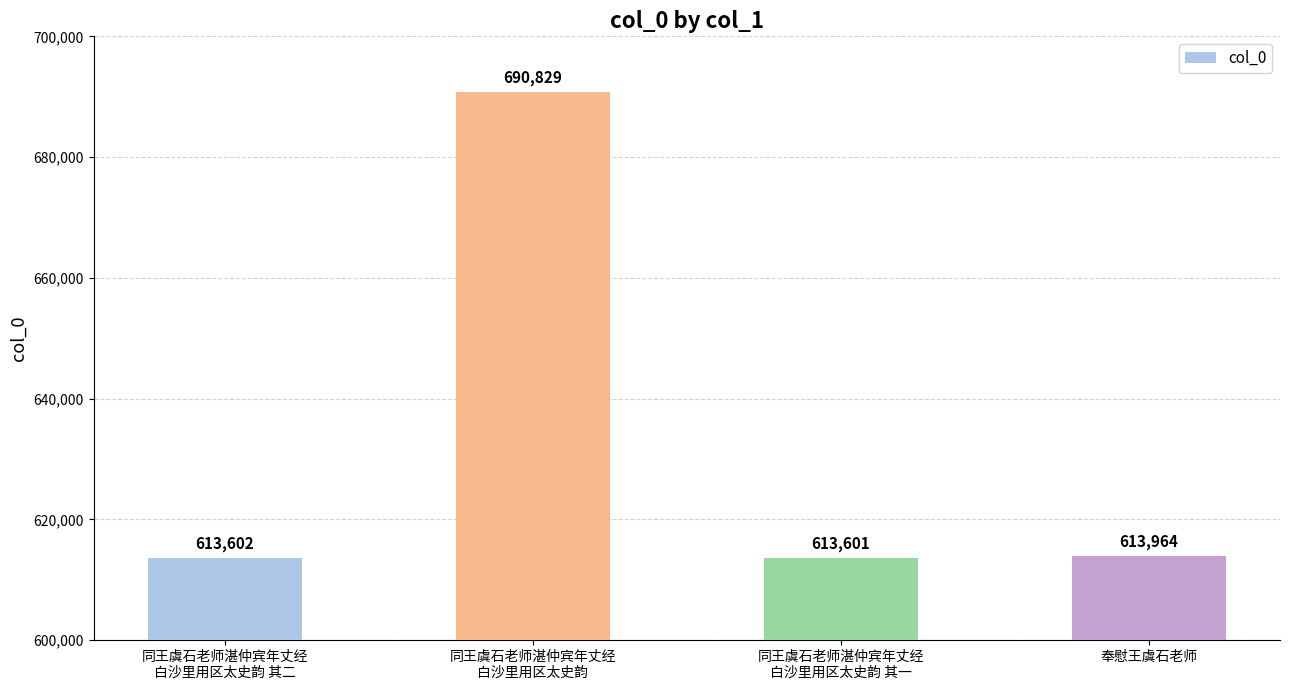

What is the ratio of the value at 奉慰王虞石老师 to the value at 同王虞石老师湛仲宾年丈经
白沙里用区太史韵?

0.9